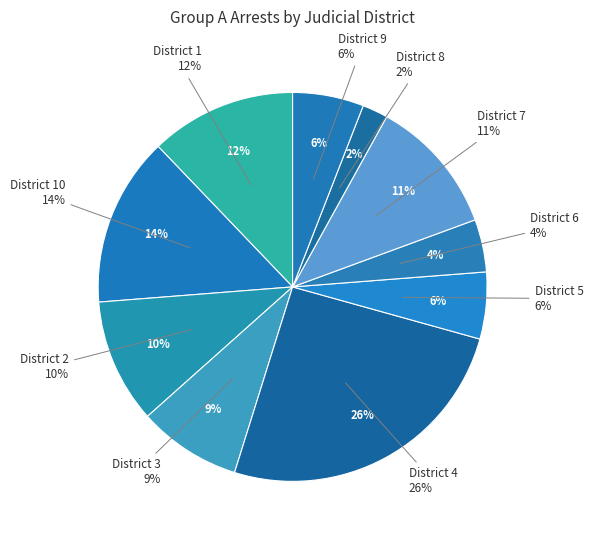

Does any single category account for the majority?

No